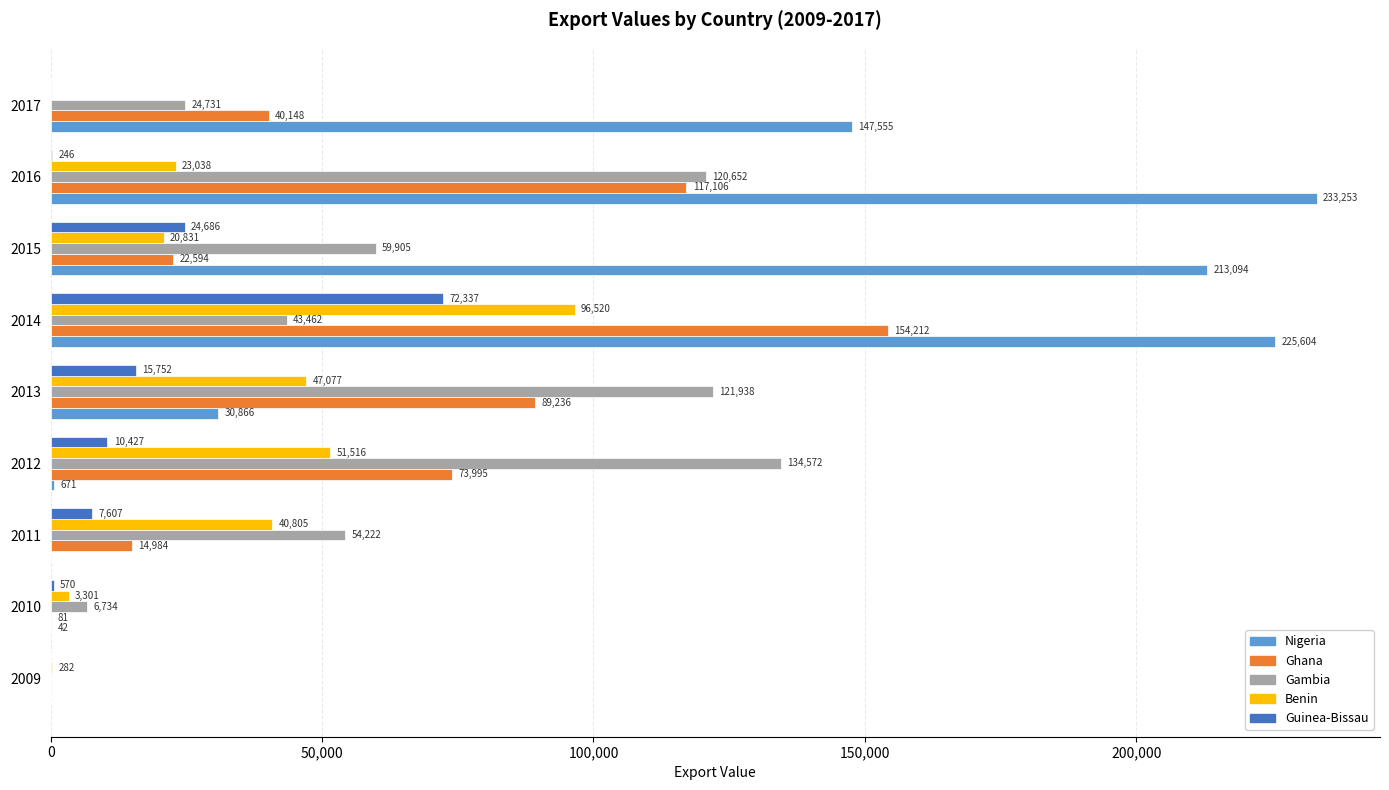

At which category is the sum across all series the highest?

2014